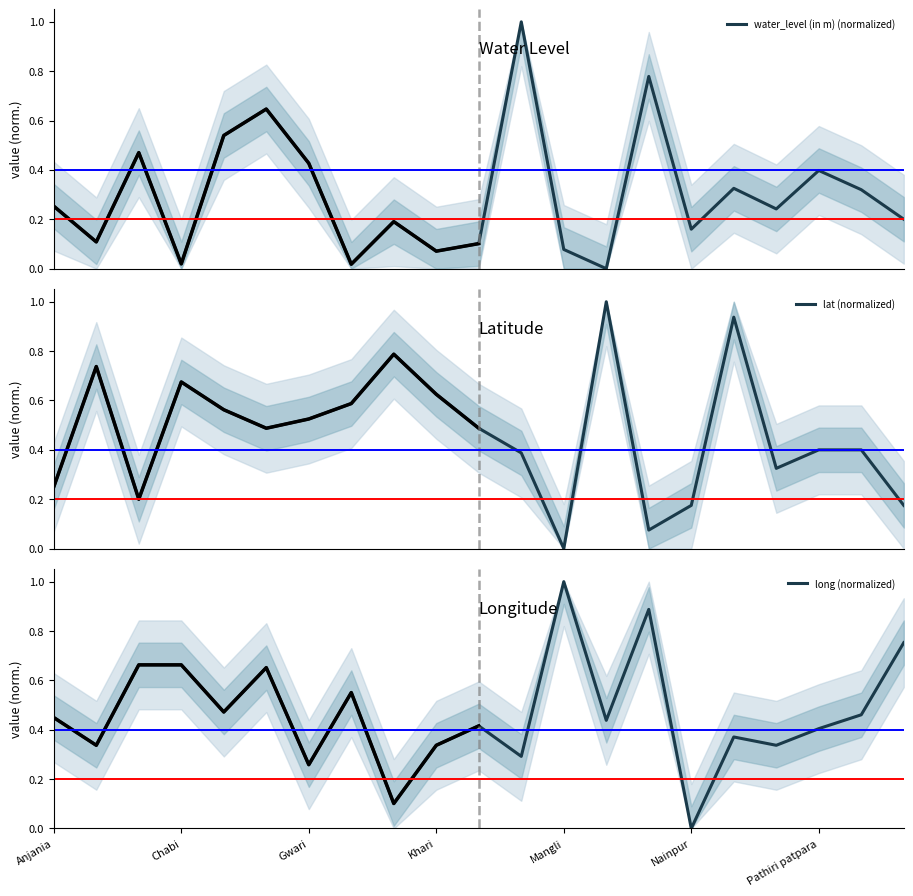

How many long (normalized) values are between 0 and 1?

21